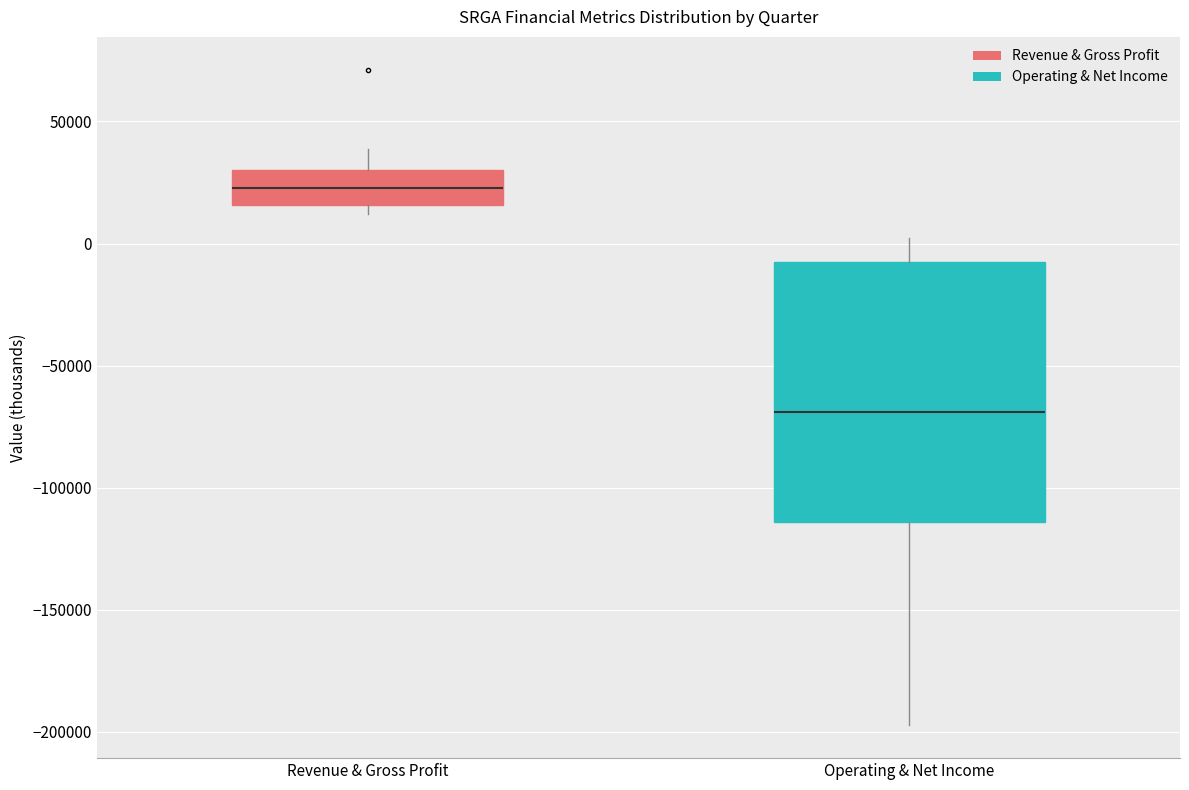

Which box's median line is the highest?

Revenue & Gross Profit